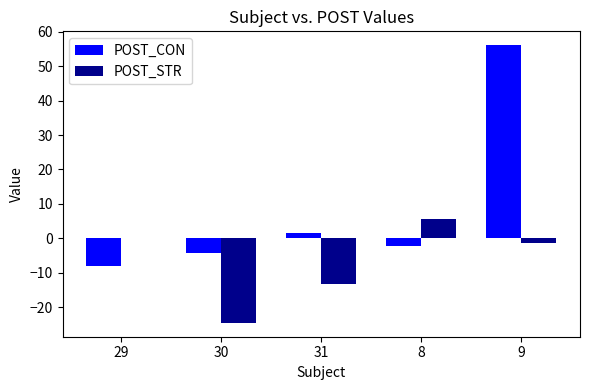

What is the maximum value for POST_CON?

56.1